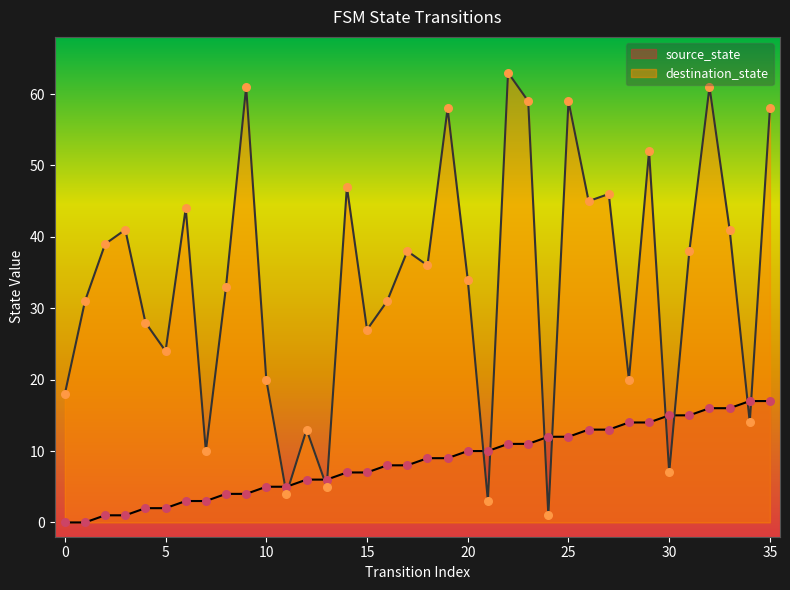

What is the total value across all series at 22?

74